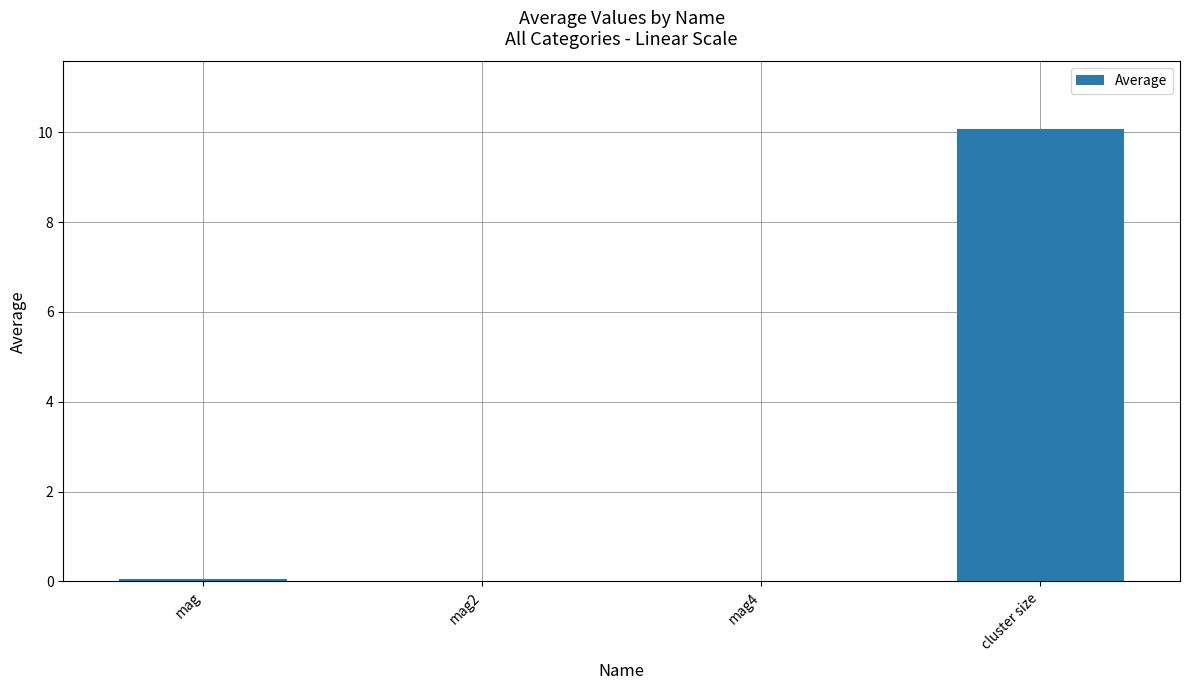

True or false: the data shows 0.0 at mag2.

True